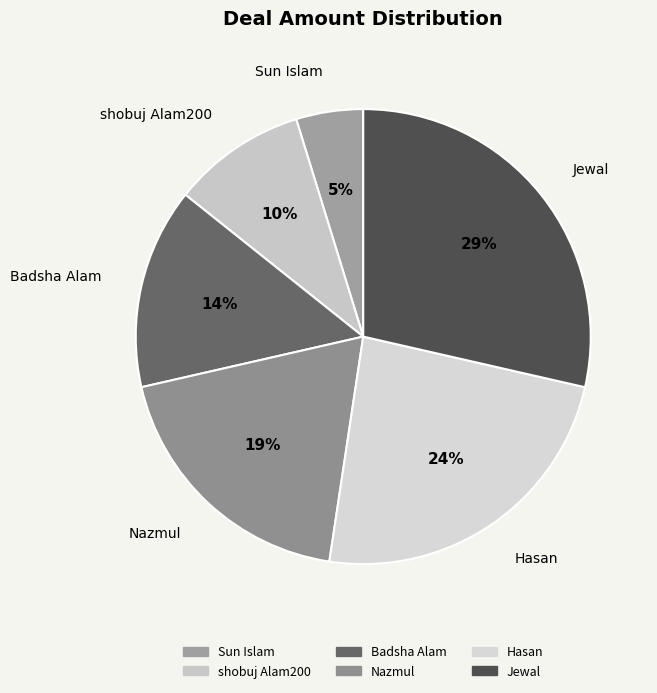

To the nearest percent, what is the difference between the largest and smallest slice percentages?

24%